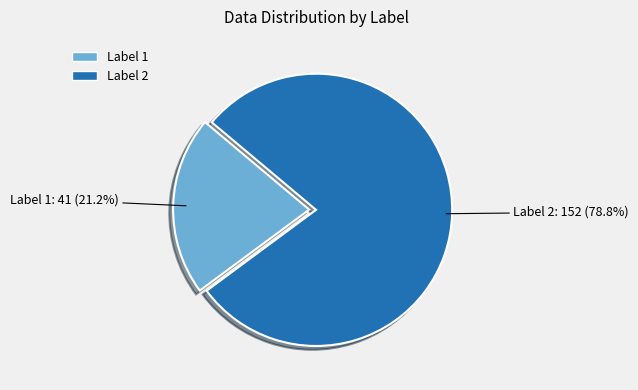

Does any single category account for the majority?

Yes